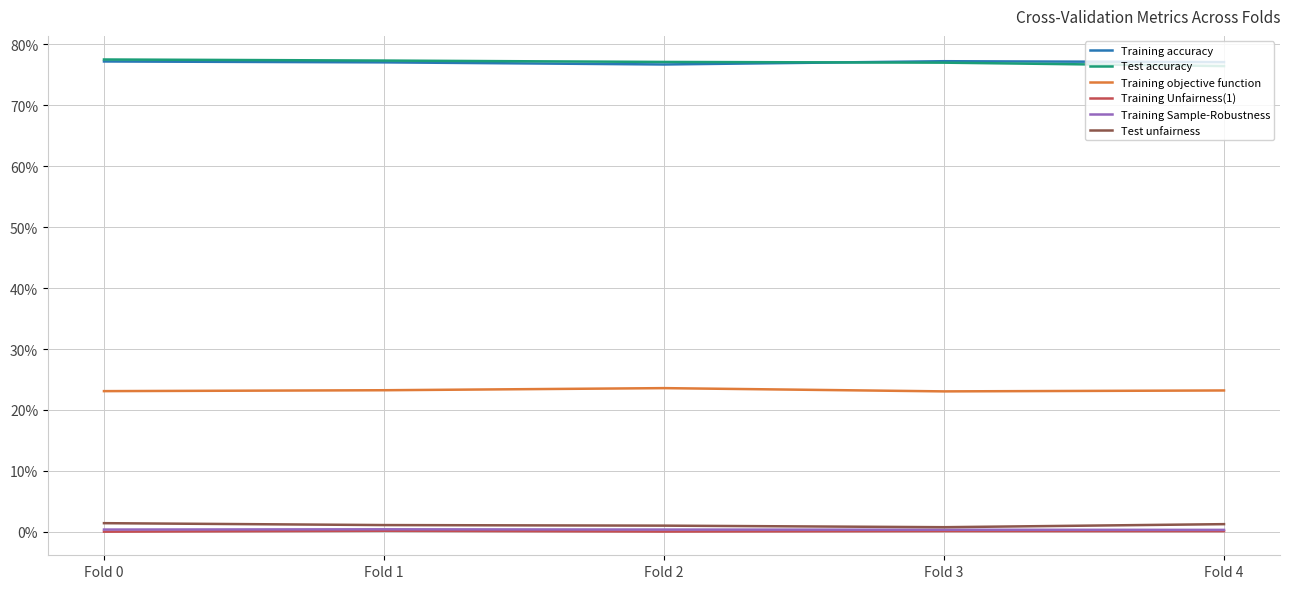

What is the difference between the highest and lowest values at Fold 2?

0.8